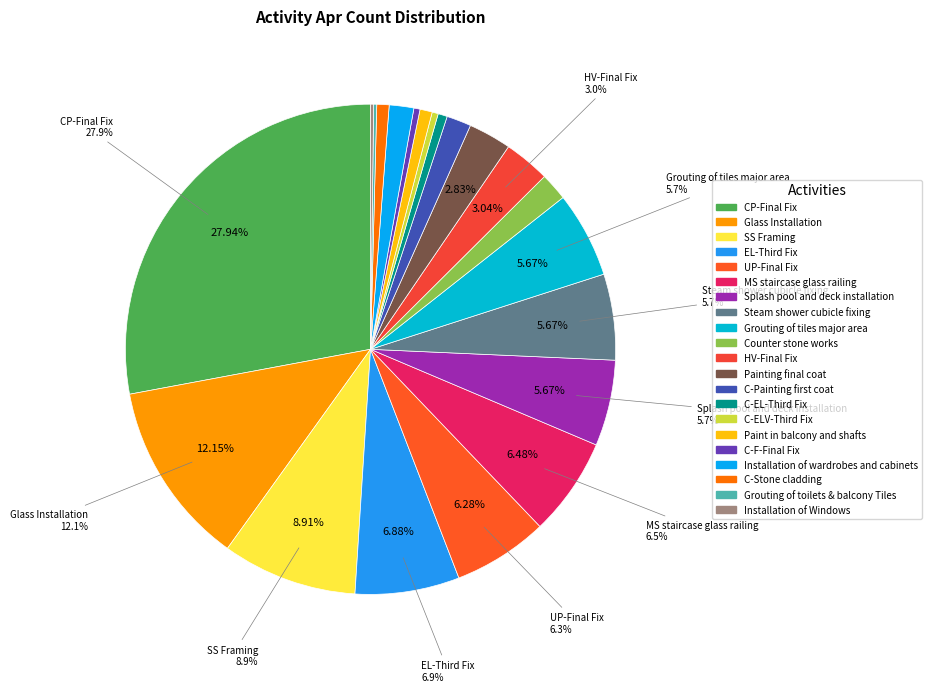

To the nearest percent, what is the difference between the largest and smallest slice percentages?

28%